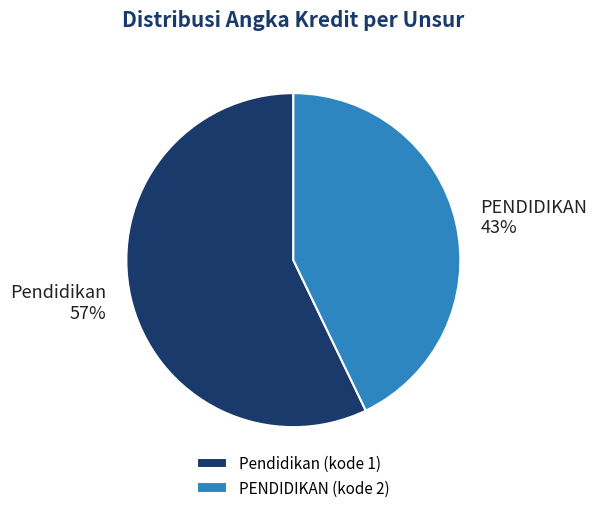

To the nearest percent, what percentage of the pie is PENDIDIKAN?

43%